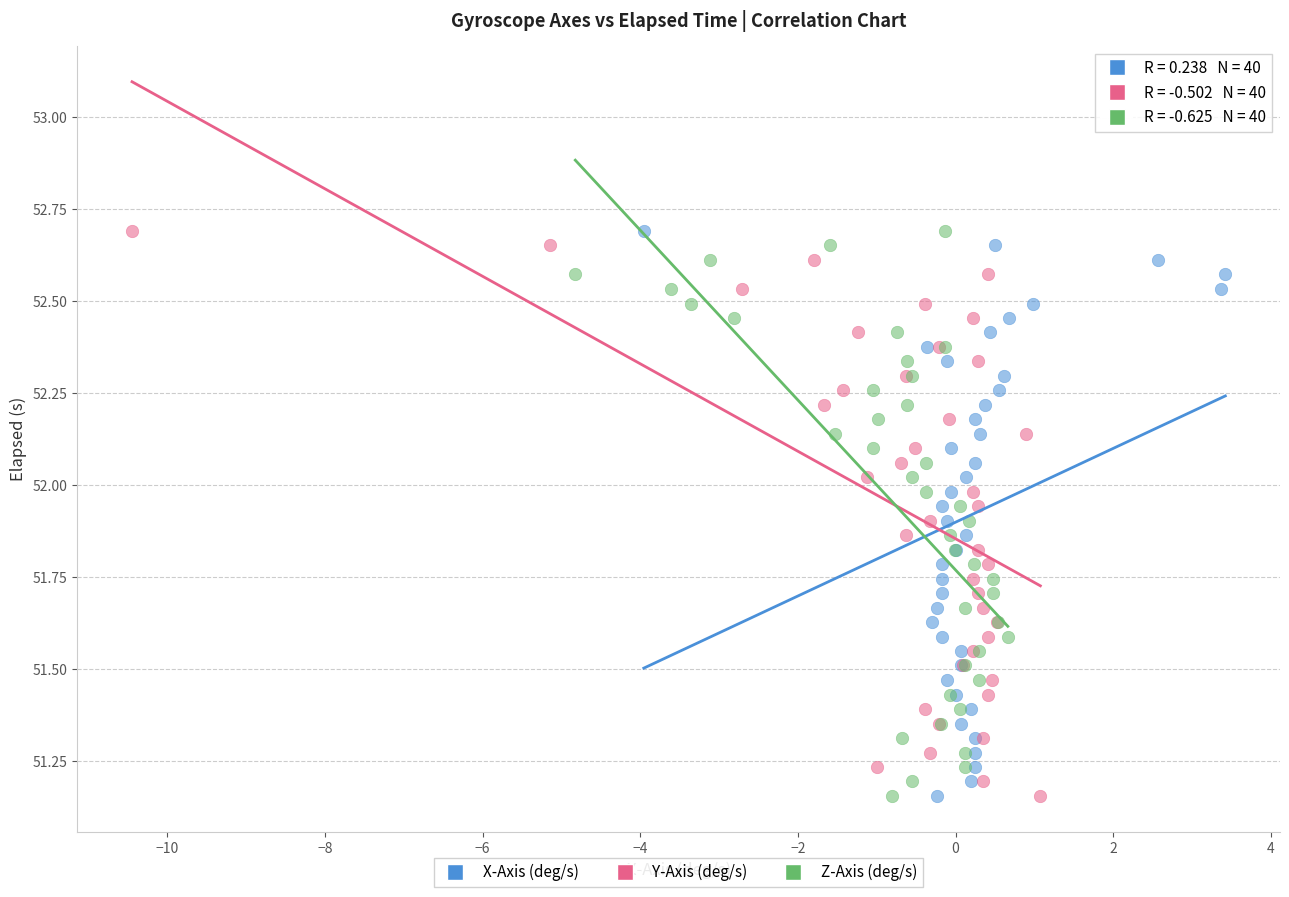

What are all the series names shown in the legend?

X-Axis (deg/s), Y-Axis (deg/s), Z-Axis (deg/s)